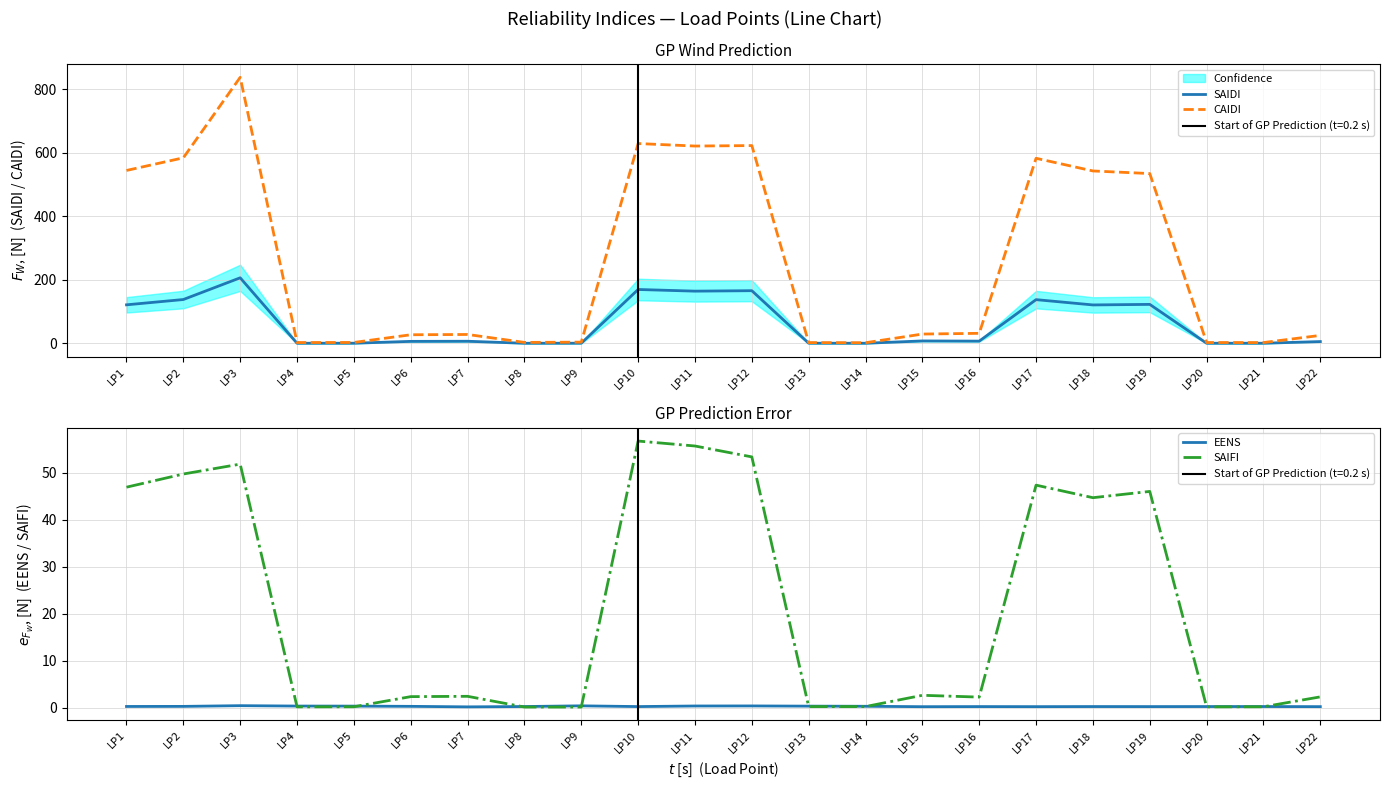

At which label does SAIFI first exceed 2?

LP1